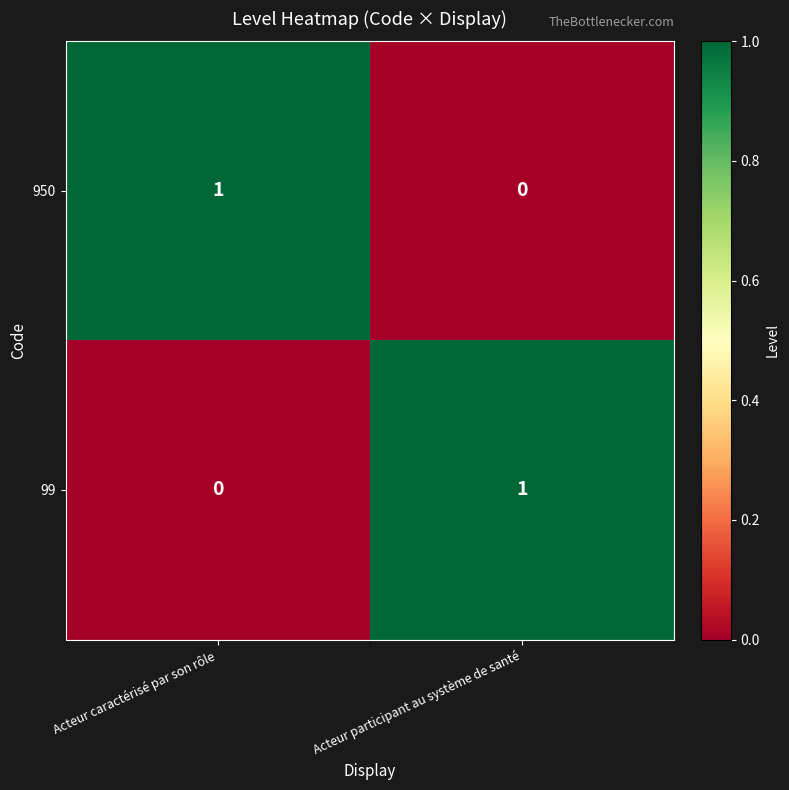

Rank the series at Acteur caractérisé par son rôle from lowest to highest value.

99, 950